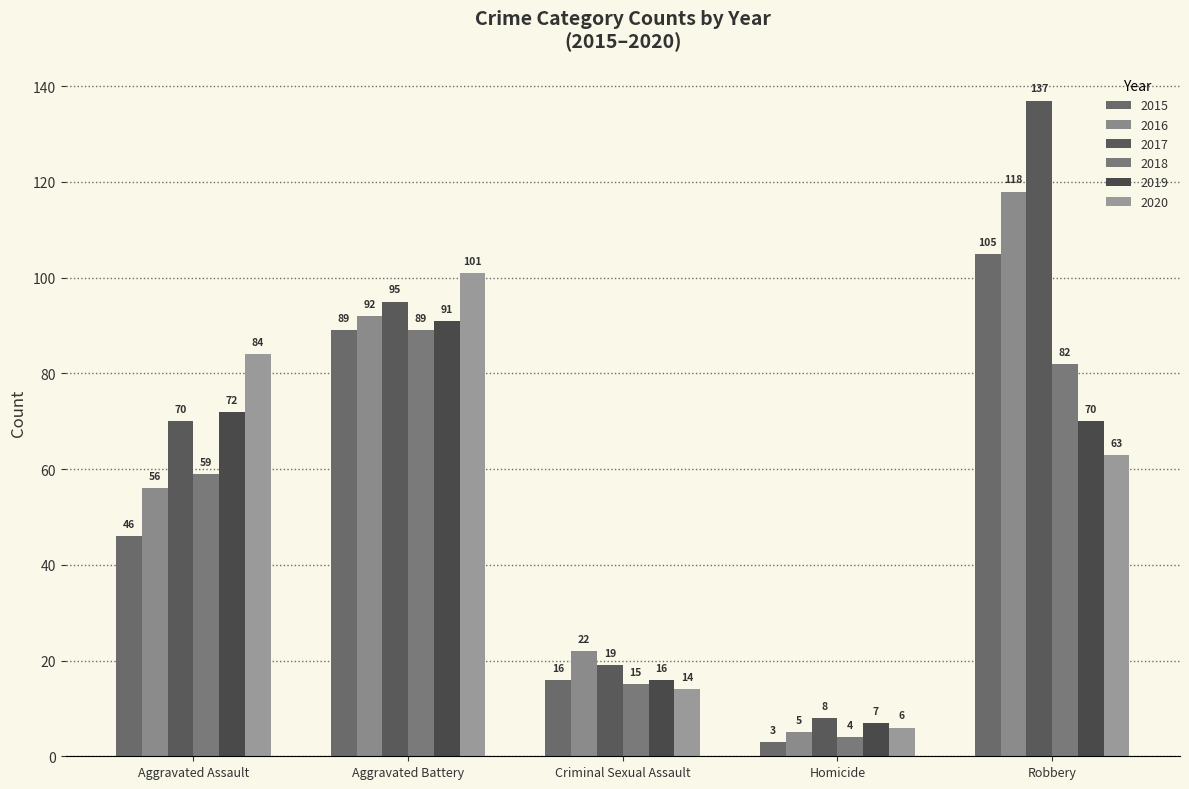

Reading left to right, what are all the values shown in this chart?

2015: 46	89	16	3	105
2016: 56	92	22	5	118
2017: 70	95	19	8	137
2018: 59	89	15	4	82
2019: 72	91	16	7	70
2020: 84	101	14	6	63